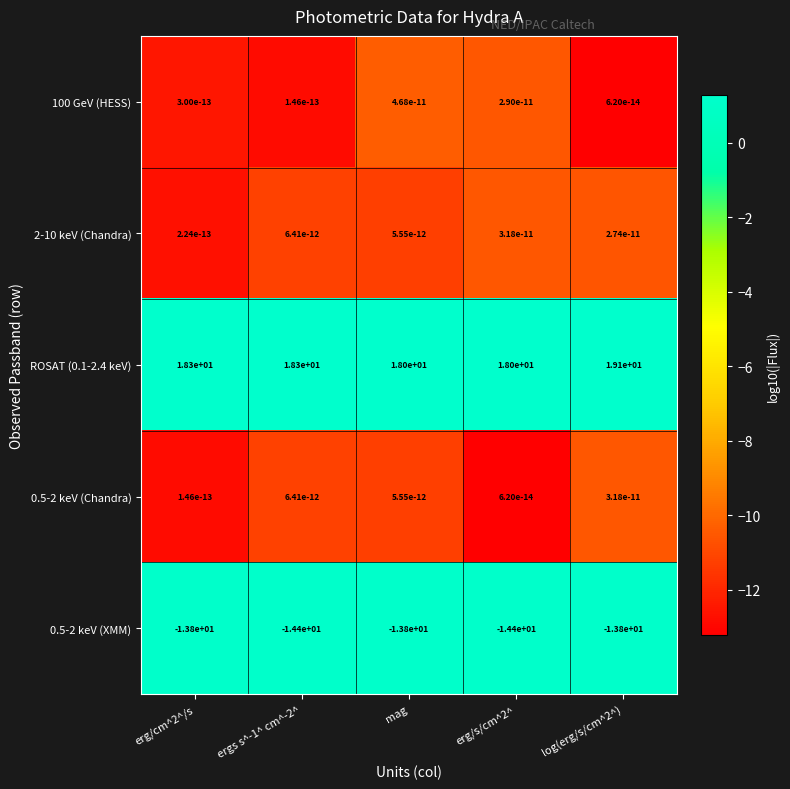

What is the total value across all series at ergs s^-1^ cm^-2^?

3.9